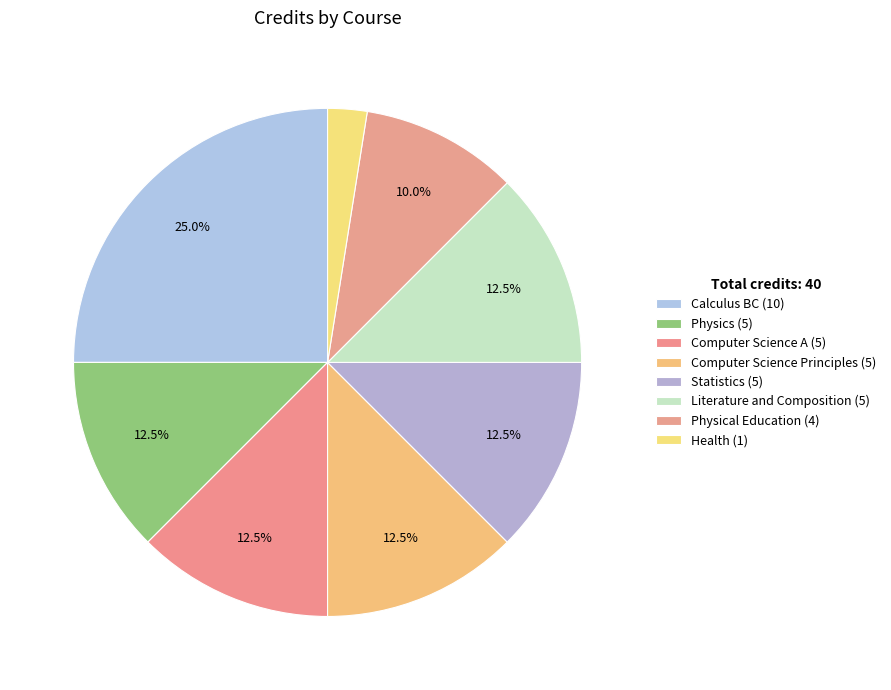

Is there any slice that represents more than half of the pie?

No